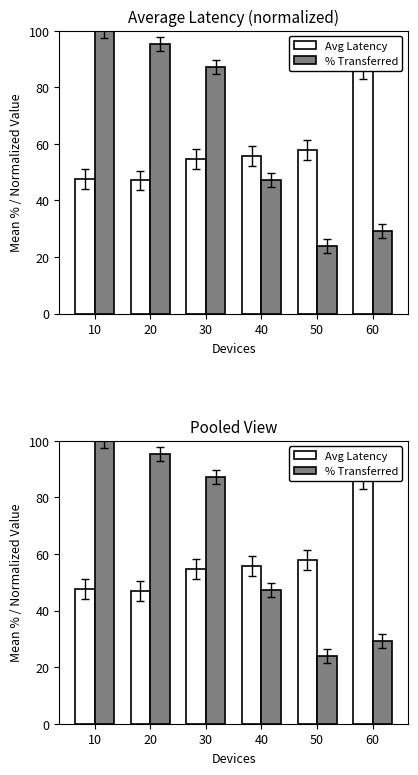

At which category is the sum across all series the highest?

10